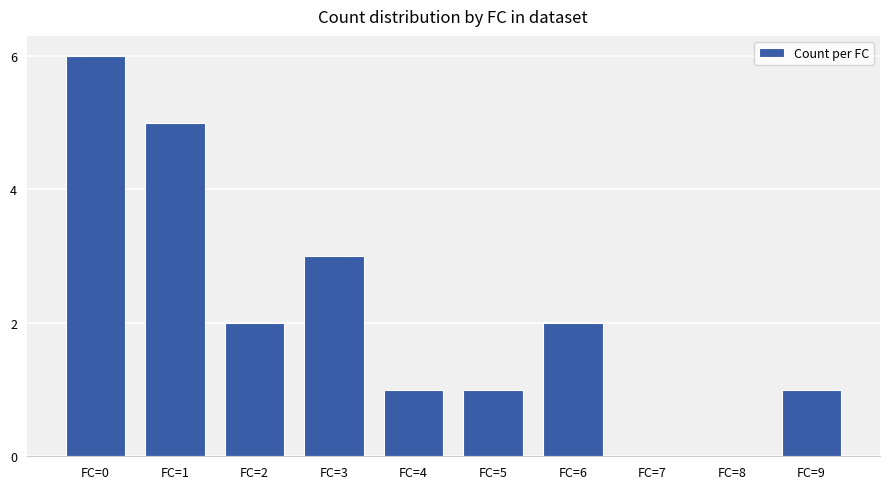

True or false: the data shows 7 at FC=1.

False